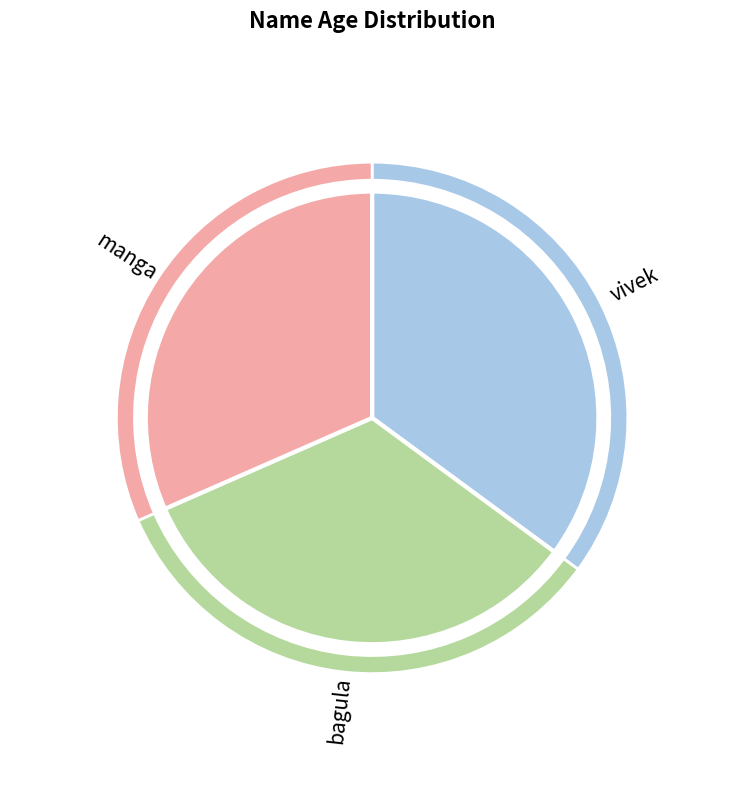

To the nearest percent, what is the difference between the largest and smallest slice percentages?

4%